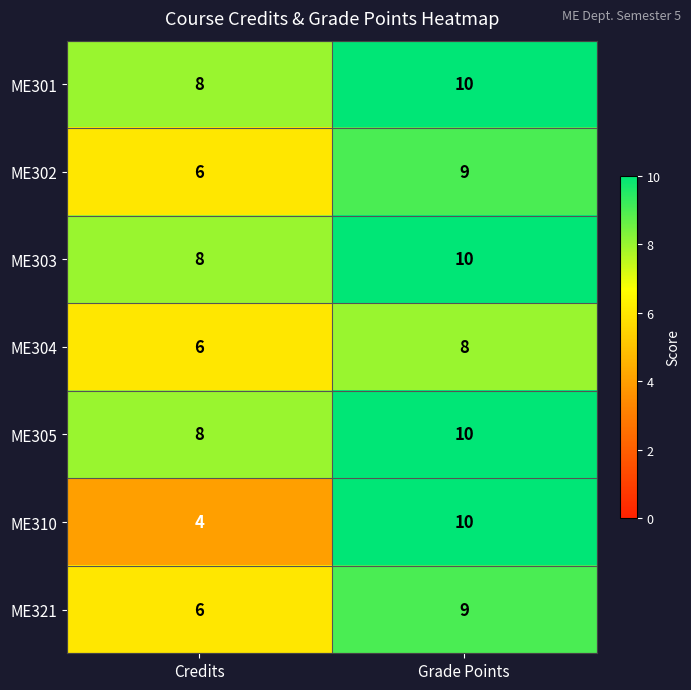

Which series has the widest spread of values?

ME310